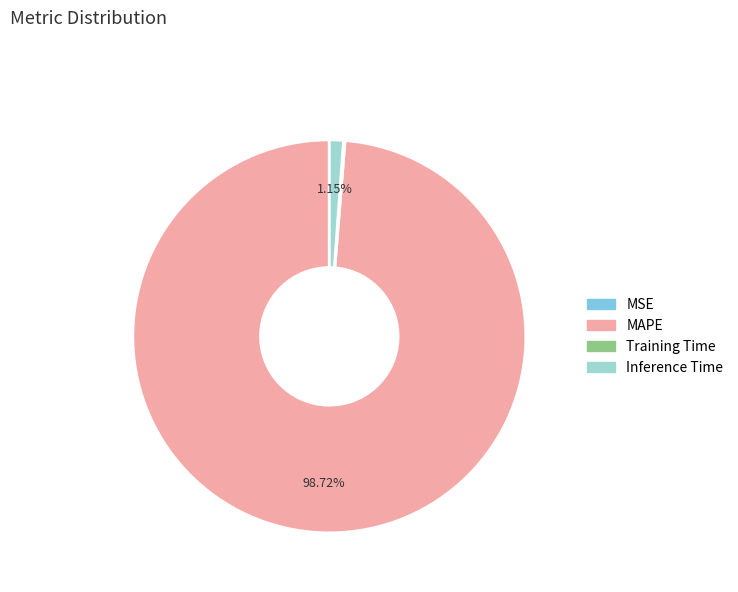

What percentage is the Inference Time slice, to the nearest percent?

1%